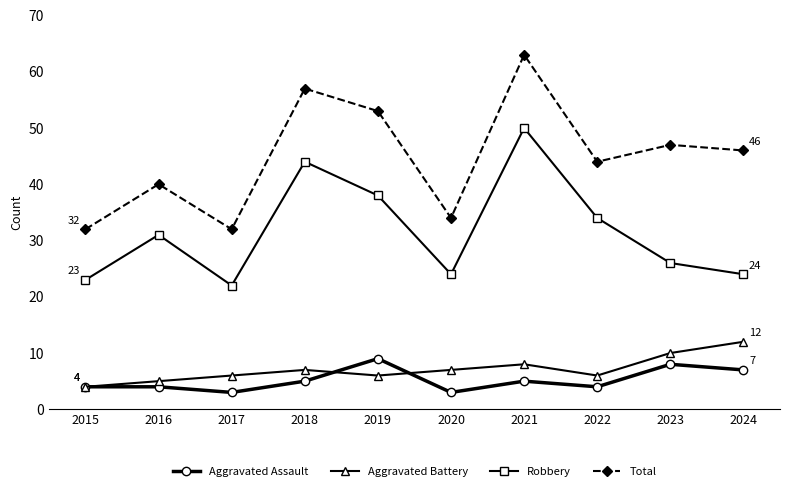

At which category does Total reach its first local peak?

2016